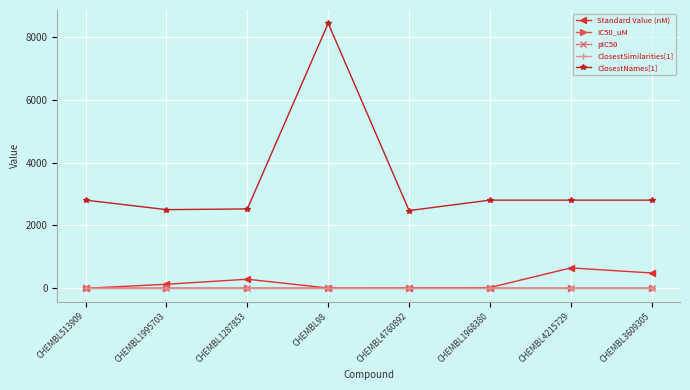

Which series has the widest spread of values?

ClosestNames[1]